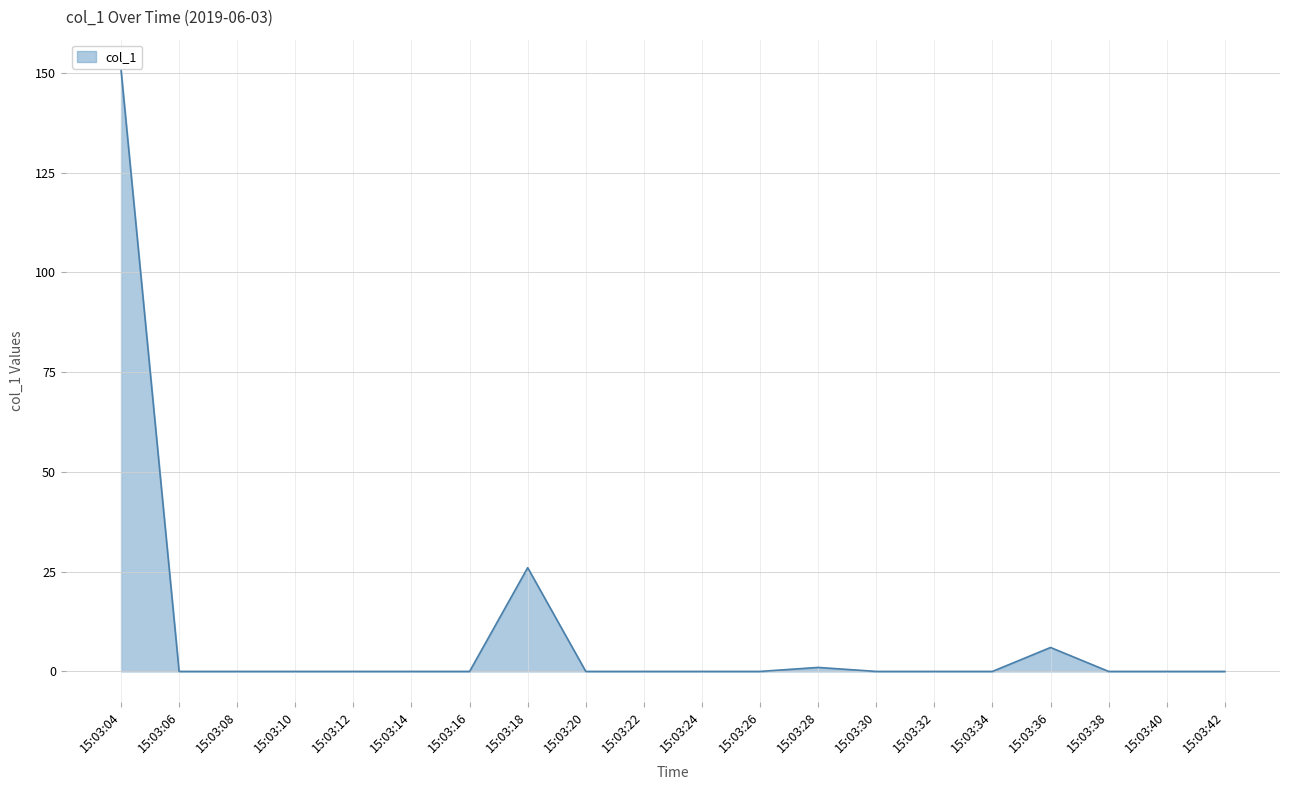

Is it true that the value at 15:03:08 is -76.8?

False